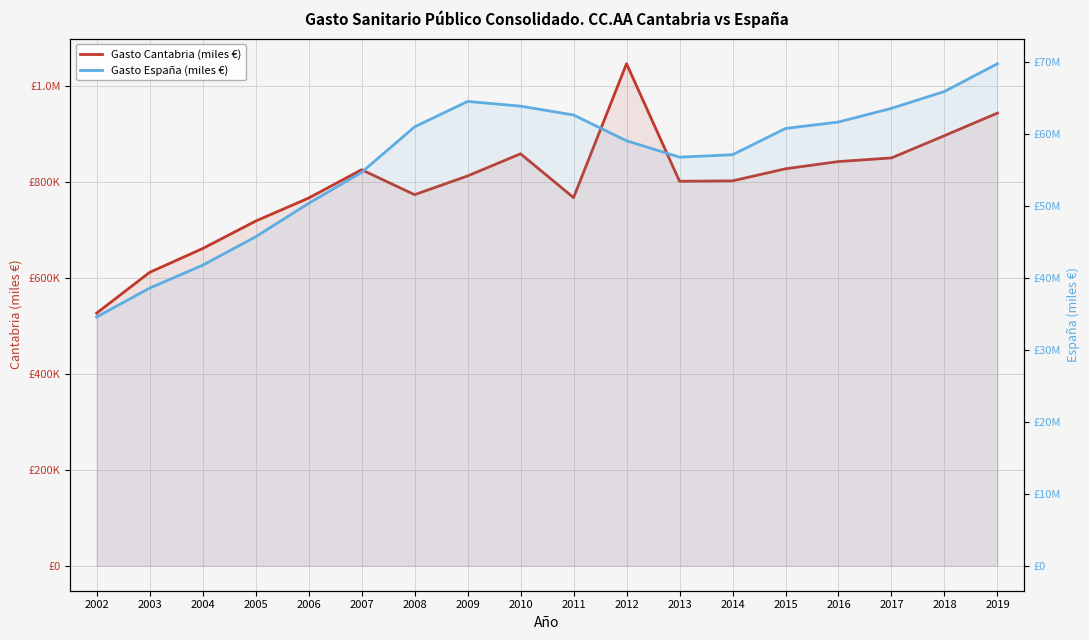

Reading left to right, list all the values displayed in this chart.

Gasto Cantabria (miles €): 2002=526274.6	2003=611281.5	2004=660907.7	2005=718121.6	2006=766157.3	2007=825217.9	2008=773222.8	2009=812241.9	2010=858446.0	2011=767086.7	2012=1046217.5	2013=801167.5	2014=802019.1	2015=827207.0	2016=842273.0	2017=849853.0	2018=896215.0	2019=943326.0
Gasto España (miles €): 2002=34552341.9	2003=38561129.5	2004=41742699.1	2005=45692842.0	2006=50335730.3	2007=54649813.1	2008=60964895.1	2009=64500916.2	2010=63847723.0	2011=62615652.5	2012=59034475.0	2013=56759673.5	2014=57098621.6	2015=60745345.4	2016=61642663.6	2017=63539544.0	2018=65886448.7	2019=69743654.1